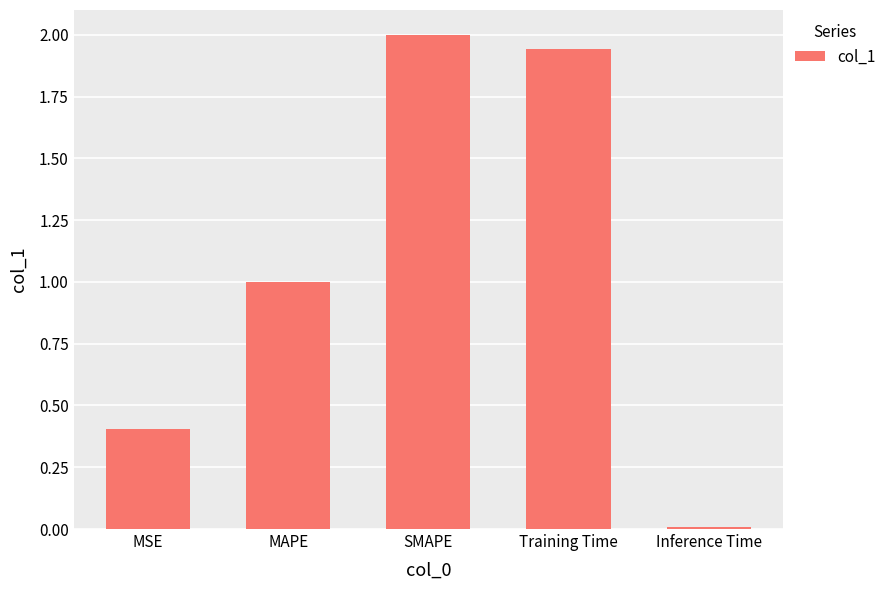

How many categories are shown in the chart?

5